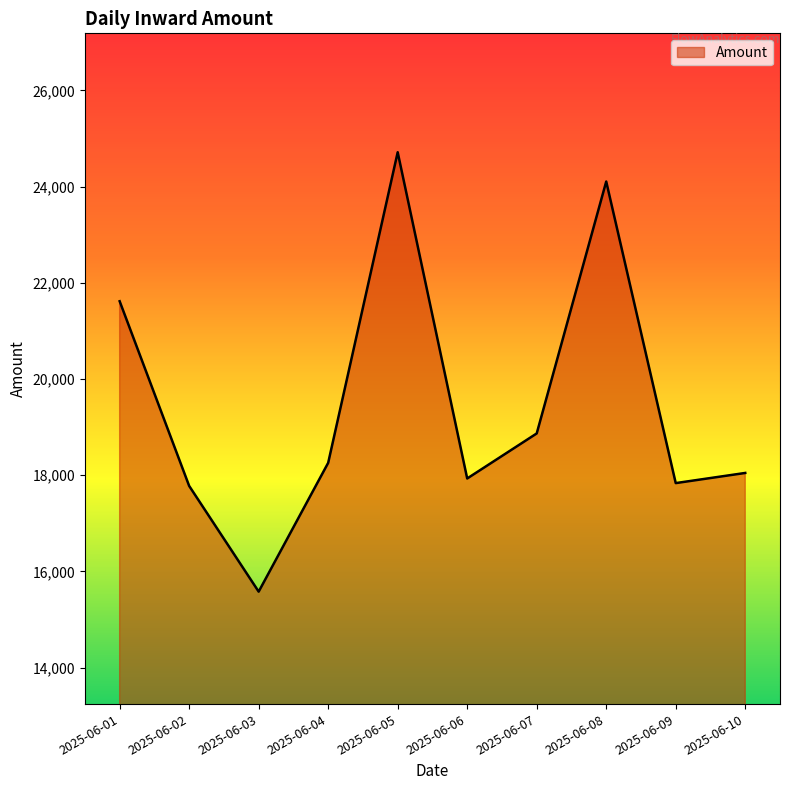

How many values are below 18258?

5